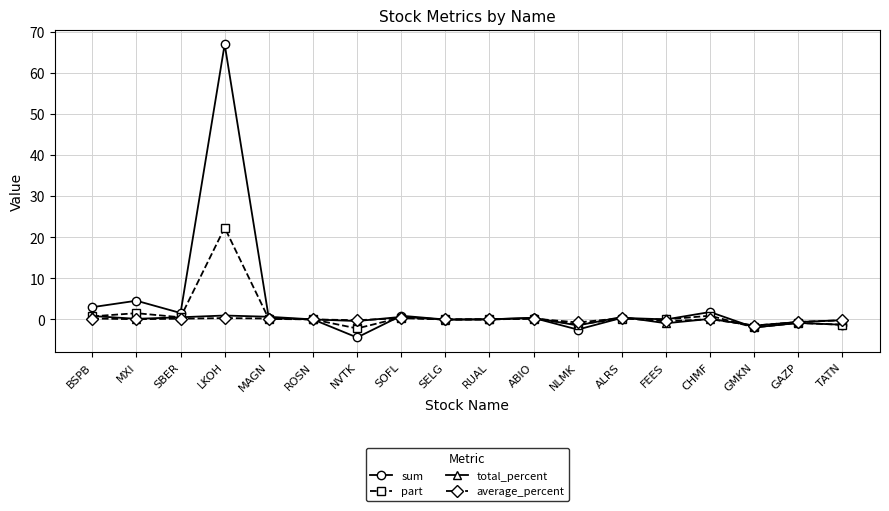

What is the value of the sum point at the 18th from the left?

-1.3